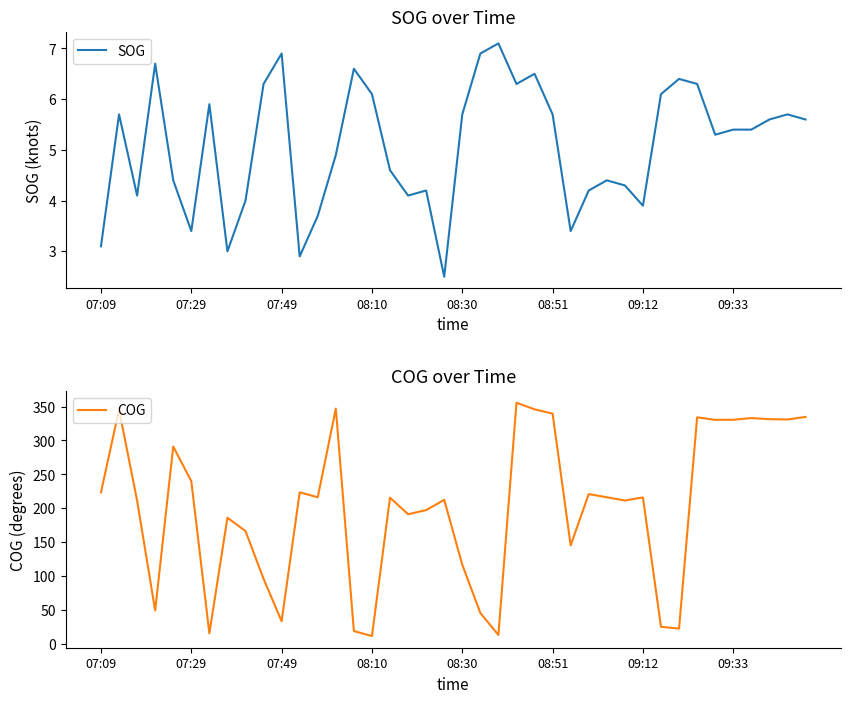

Rank the series at 28 from lowest to highest value.

SOG, COG